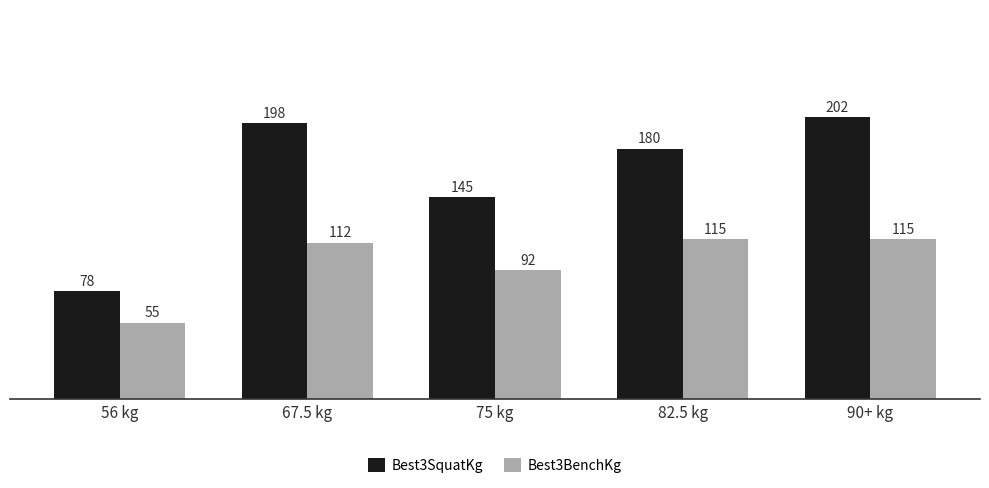

What are all the series names shown in the legend?

Best3SquatKg, Best3BenchKg